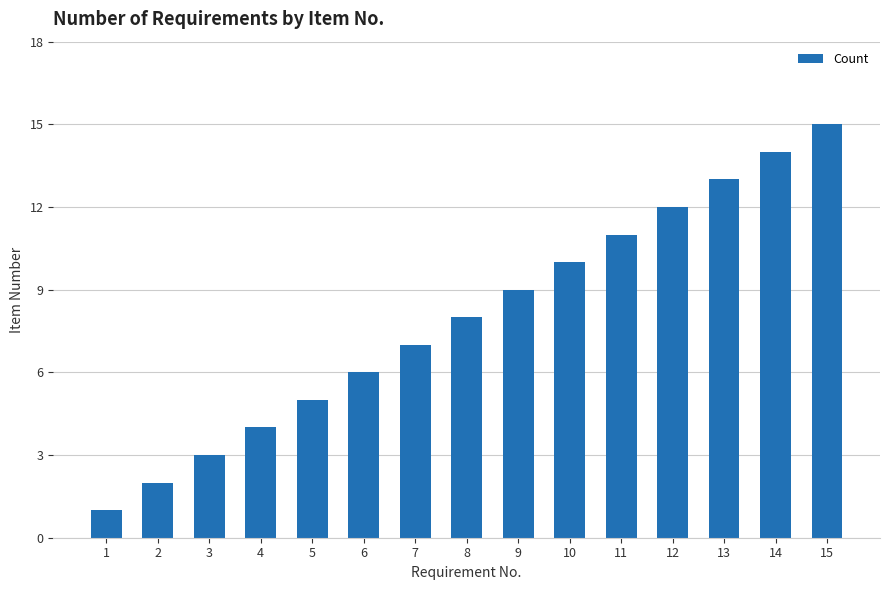

What is the value of the 2nd bar from the left?

2